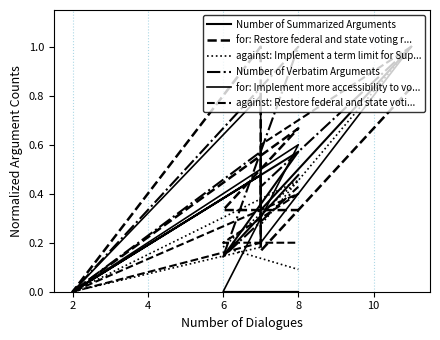

Is it true that Number of Verbatim Arguments equals 0.6 at 4?

True